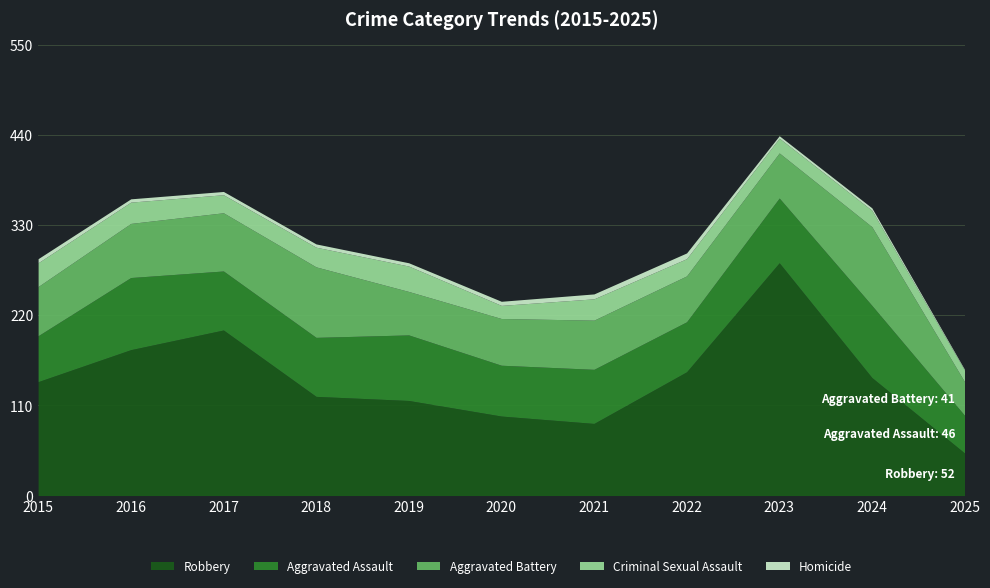

The value of Criminal Sexual Assault at 2017 is 30. True or false?

False